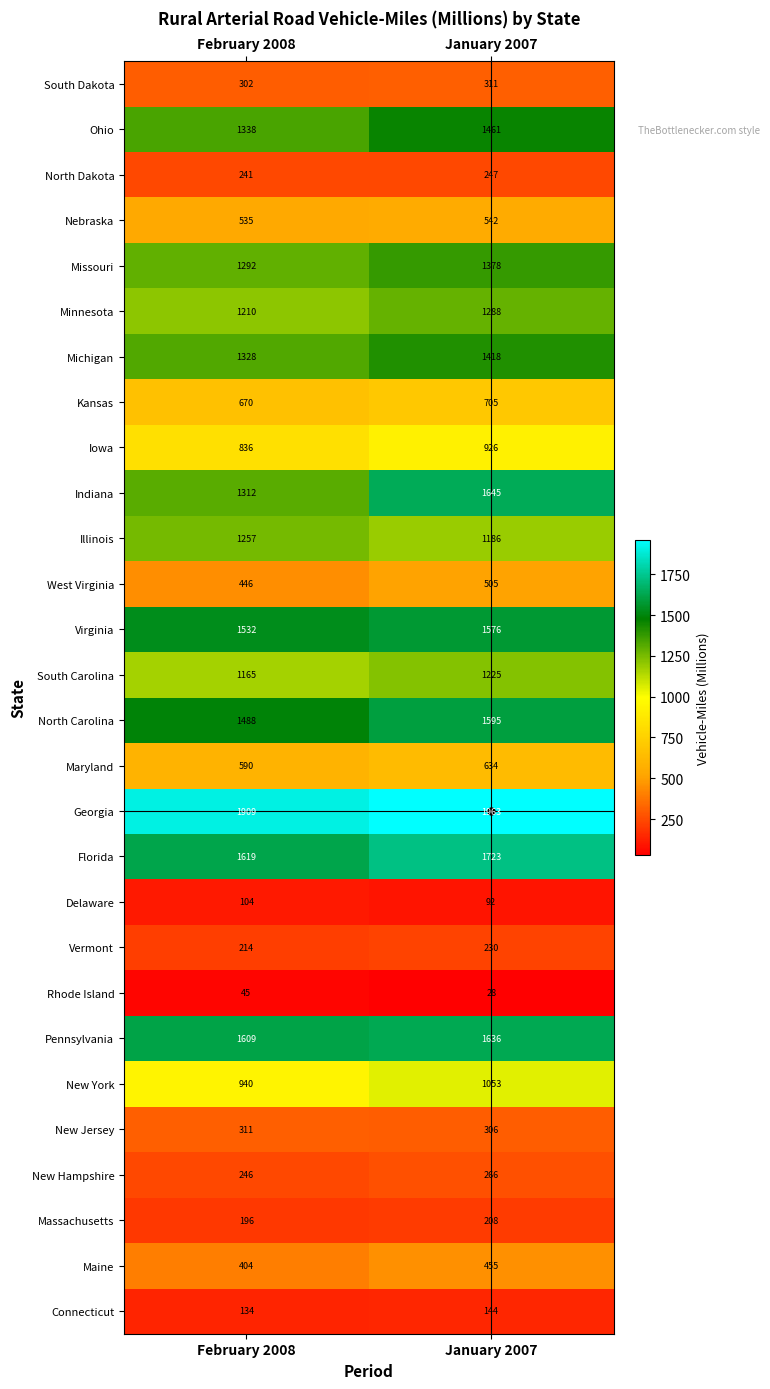

Rank the series at January 2007 from highest to lowest value.

Georgia, Florida, Indiana, Pennsylvania, North Carolina, Virginia, Ohio, Michigan, Missouri, Minnesota, South Carolina, Illinois, New York, Iowa, Kansas, Maryland, Nebraska, West Virginia, Maine, South Dakota, New Jersey, New Hampshire, North Dakota, Vermont, Massachusetts, Connecticut, Delaware, Rhode Island